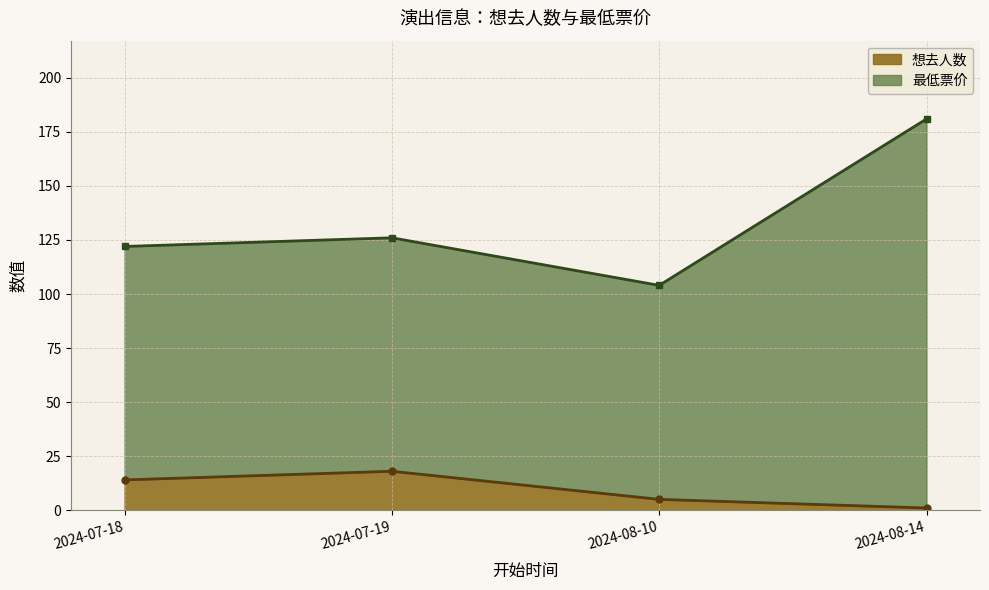

What is the maximum value shown in the chart?

181